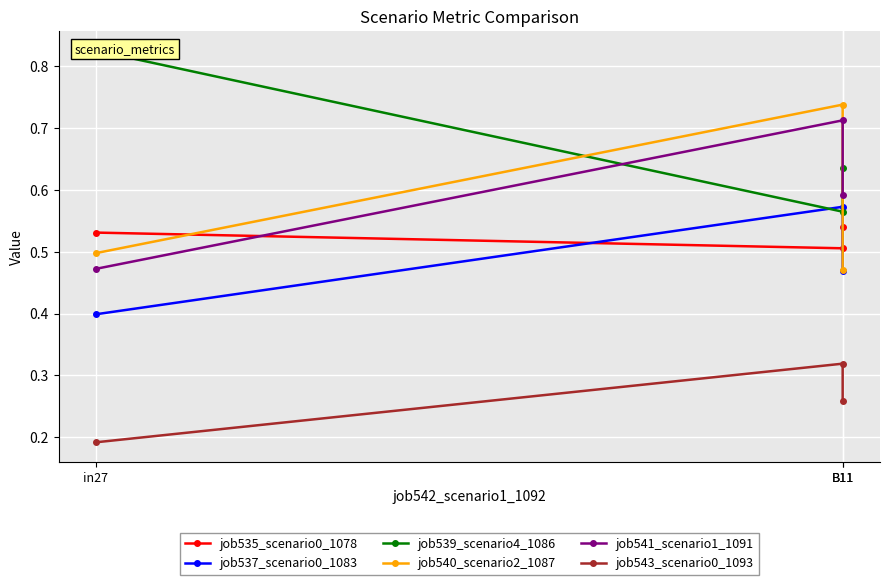

The value of job539_scenario4_1086 at B11 is 0.6. True or false?

True